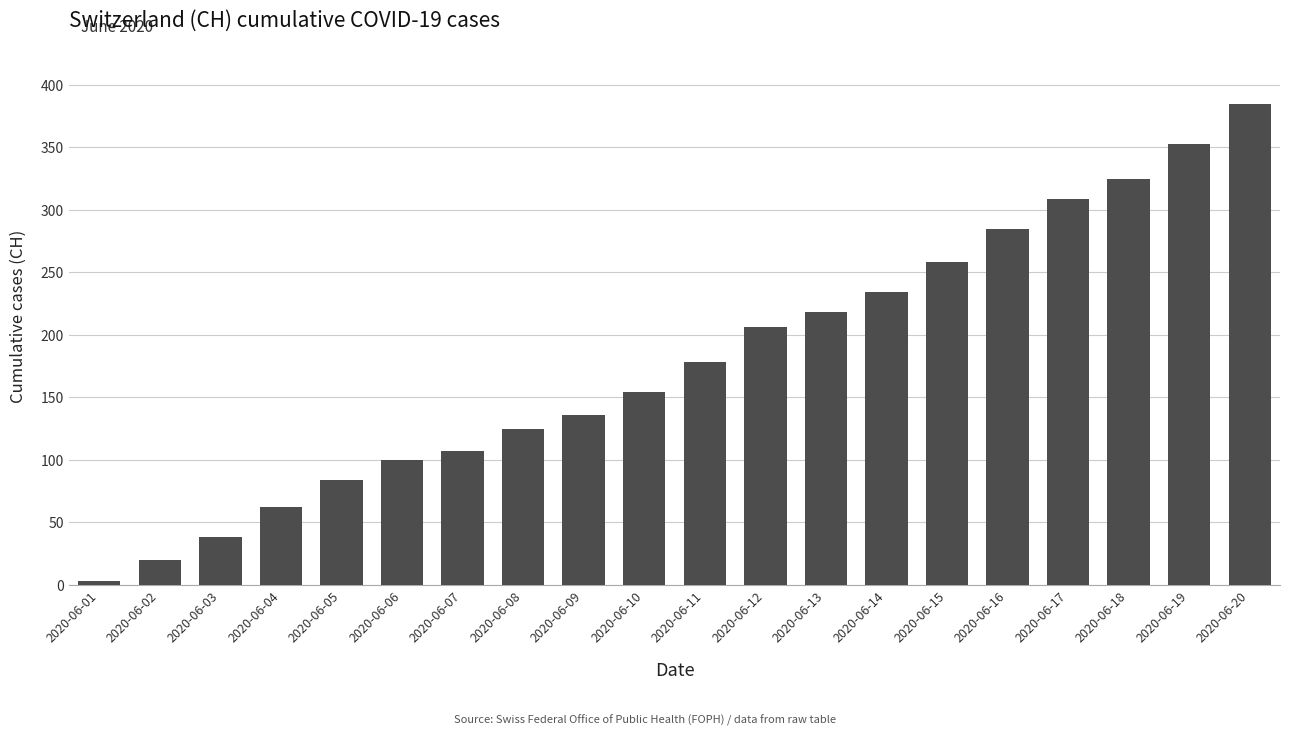

What is the value of the 19th bar from the left?

353